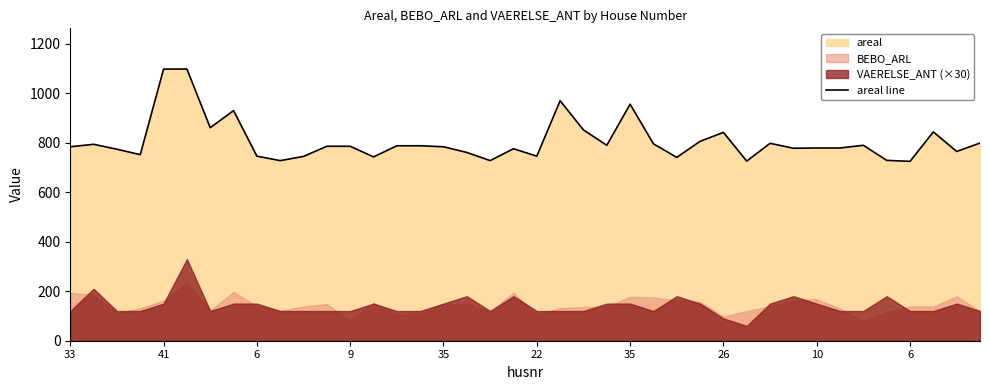

How many lines are shown in the chart?

1